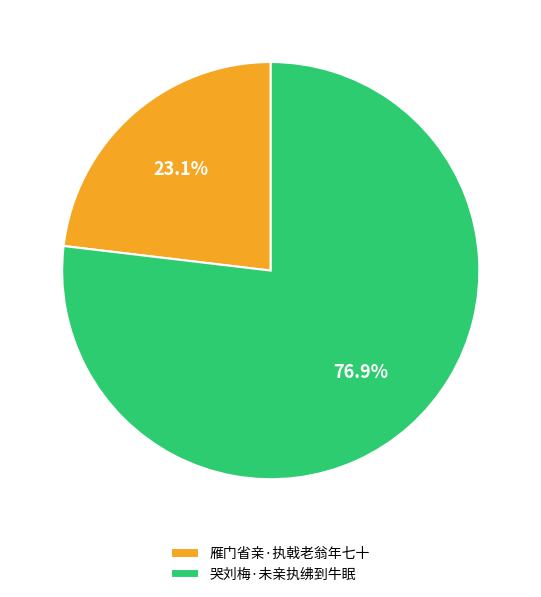

Rank the categories by value from highest to lowest.

哭刘梅·未亲执绋到牛眠, 雁门省亲·执戟老翁年七十